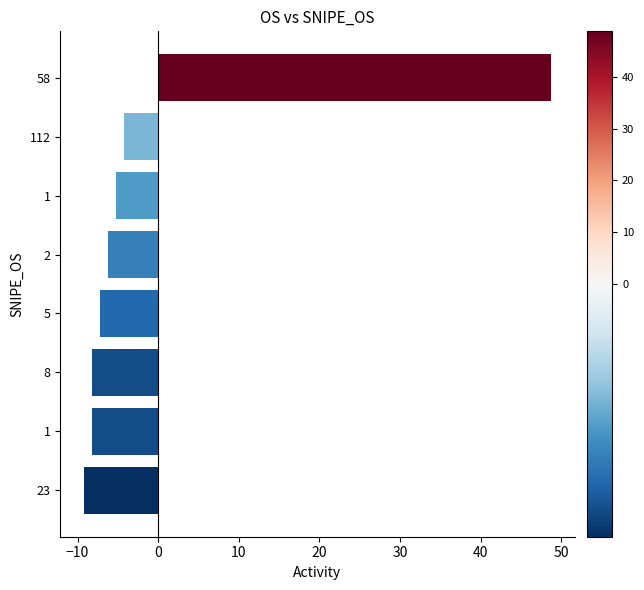

How many negative values are there?

7